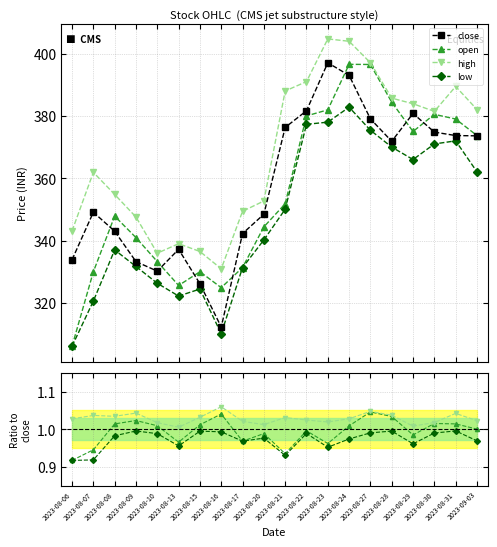

At how many categories does at least one series exceed 372?

10